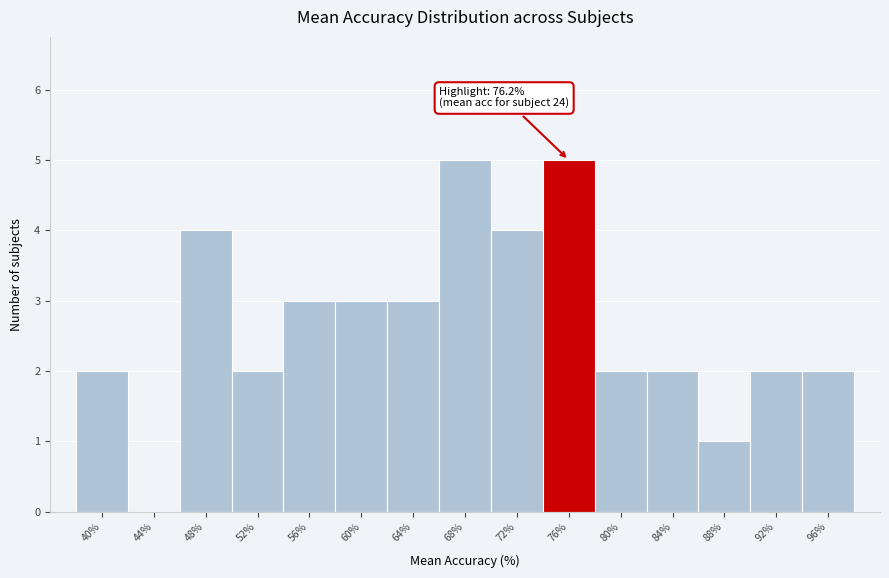

Reading right to left, list all the values displayed in this chart.

96%=2	92%=2	88%=1	84%=2	80%=2	76%=5	72%=4	68%=5	64%=3	60%=3	56%=3	52%=2	48%=4	44%=0	40%=2